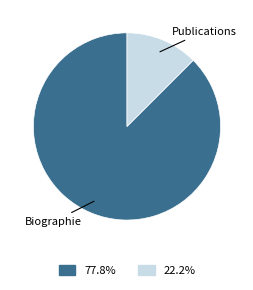

What is the ratio of the value at Publications to the value at Biographie?

0.1